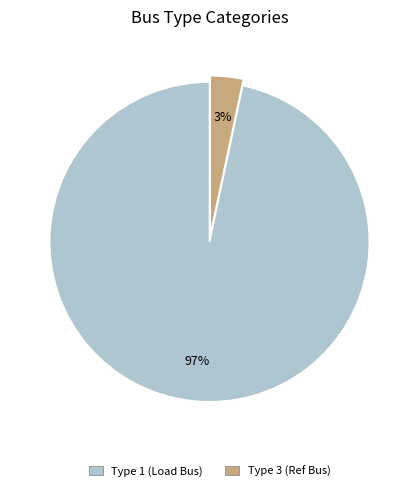

Is there a majority slice in this chart?

Yes